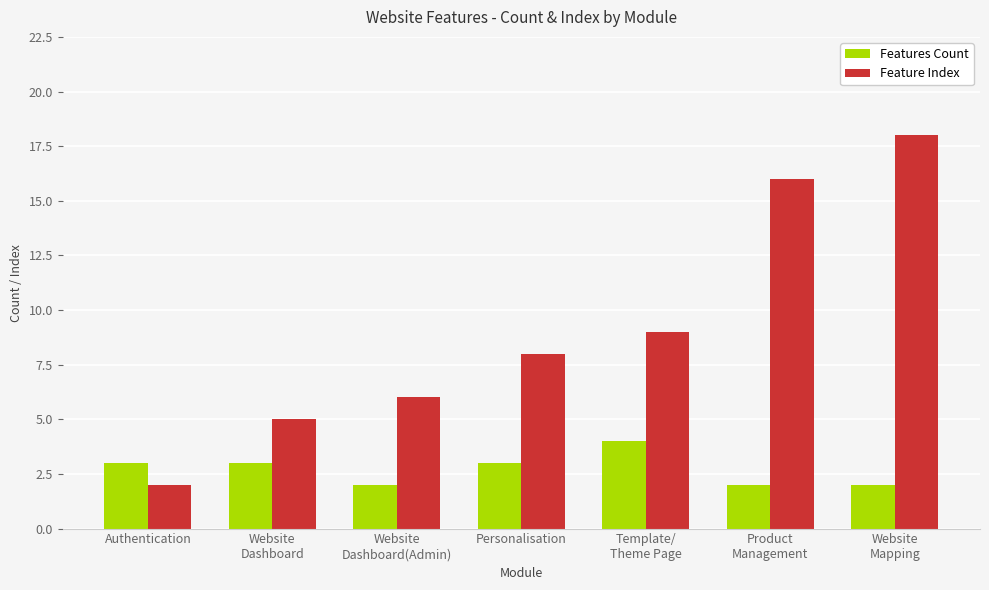

How many bars are there in total?

14